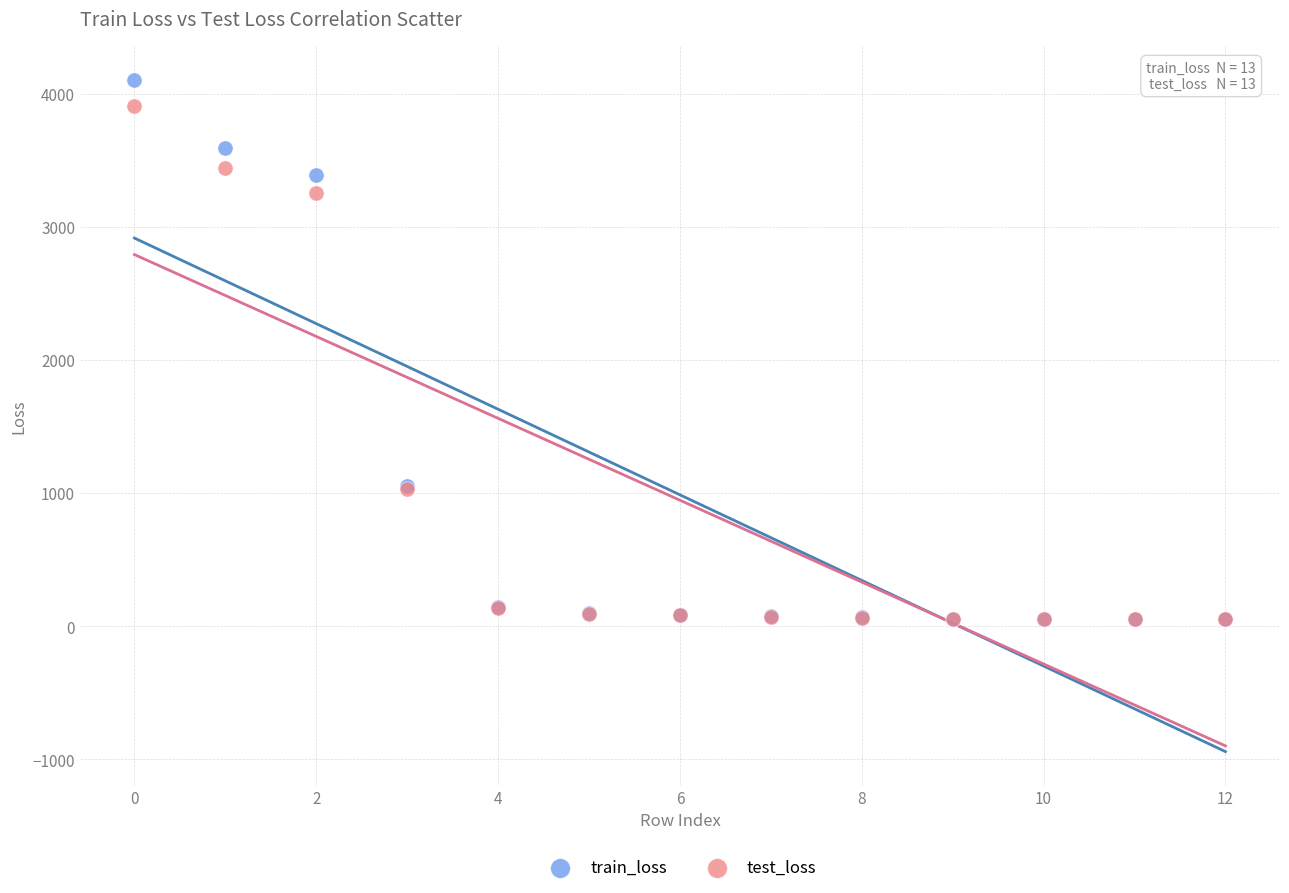

What are all the series names shown in the legend?

train_loss, test_loss